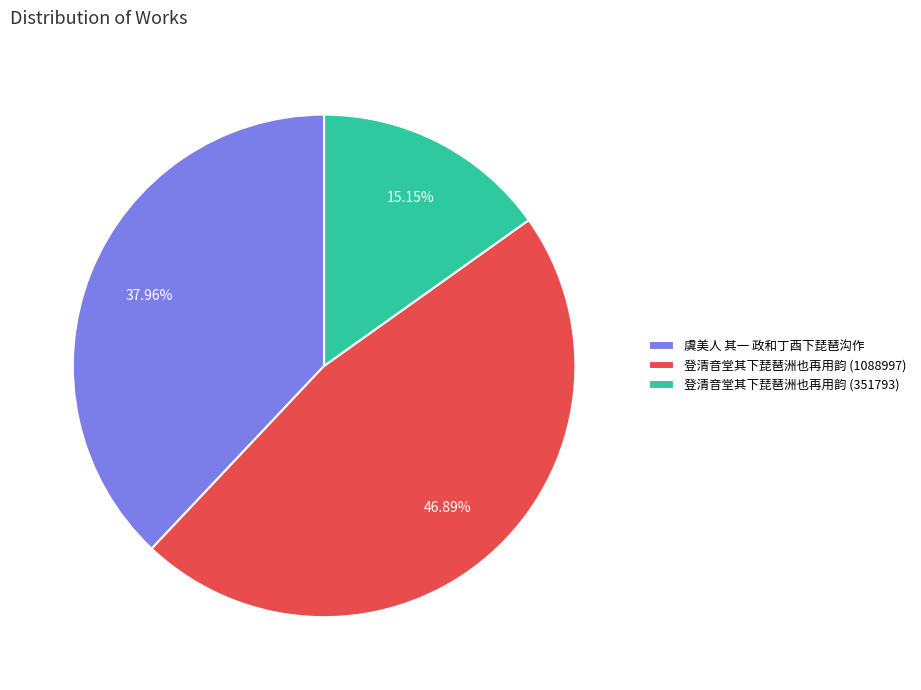

Rank the categories by value from lowest to highest.

登清音堂其下琵琶洲也再用韵 (351793), 虞美人 其一 政和丁酉下琵琶沟作, 登清音堂其下琵琶洲也再用韵 (1088997)